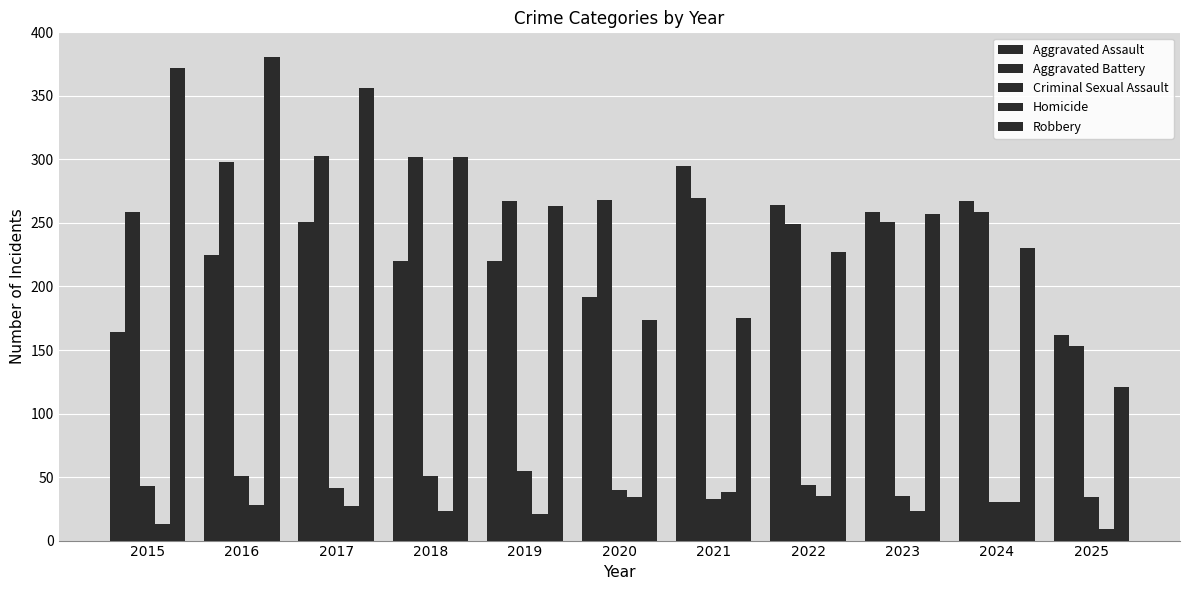

At which label does Robbery first exceed 257?

2015